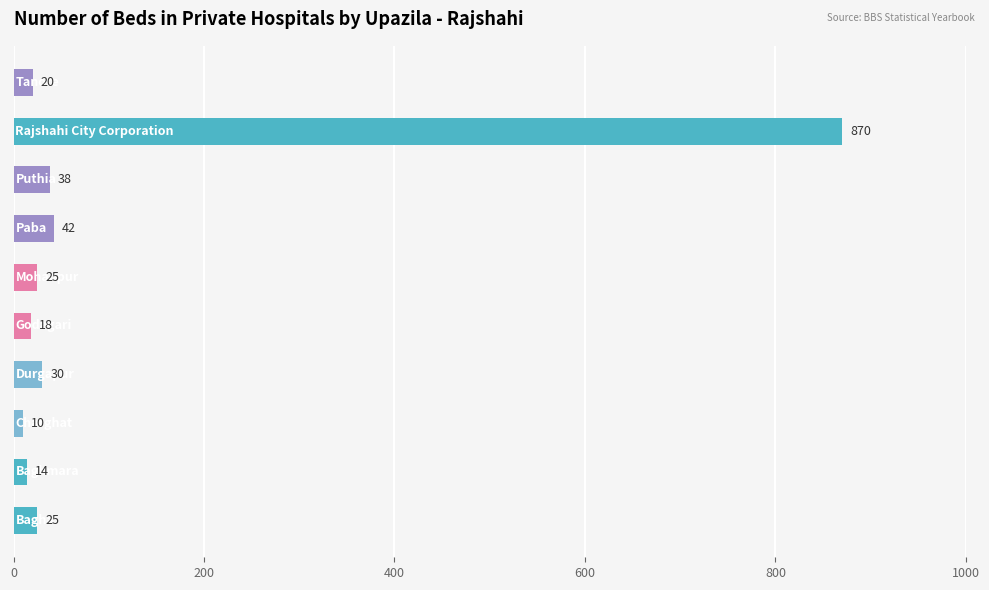

What is the smallest value displayed?

10